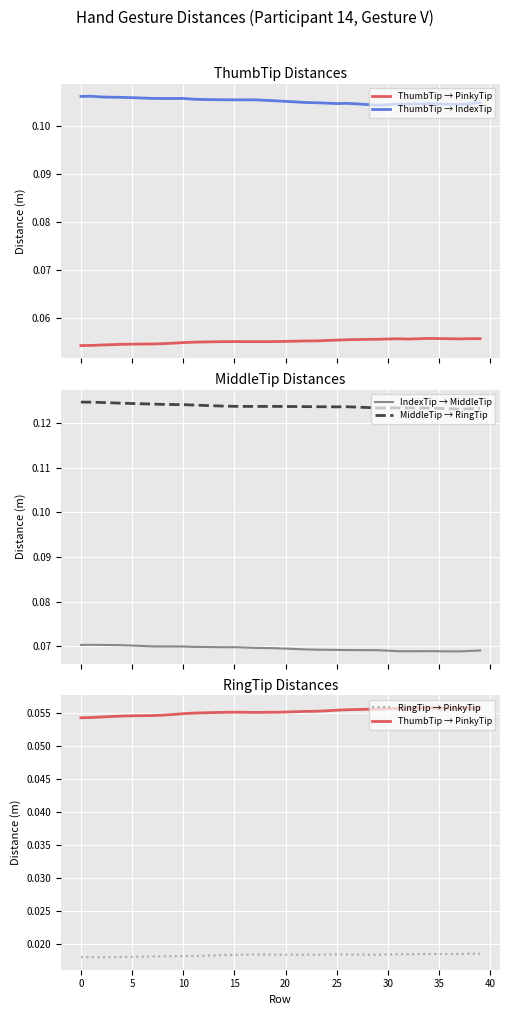

True or false: MiddleTip → RingTip and ThumbTip → PinkyTip intersect in this chart.

False